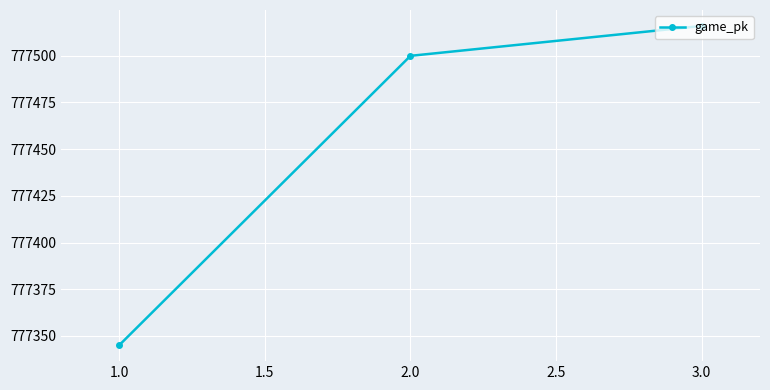

What is the sum of all values?

2332361